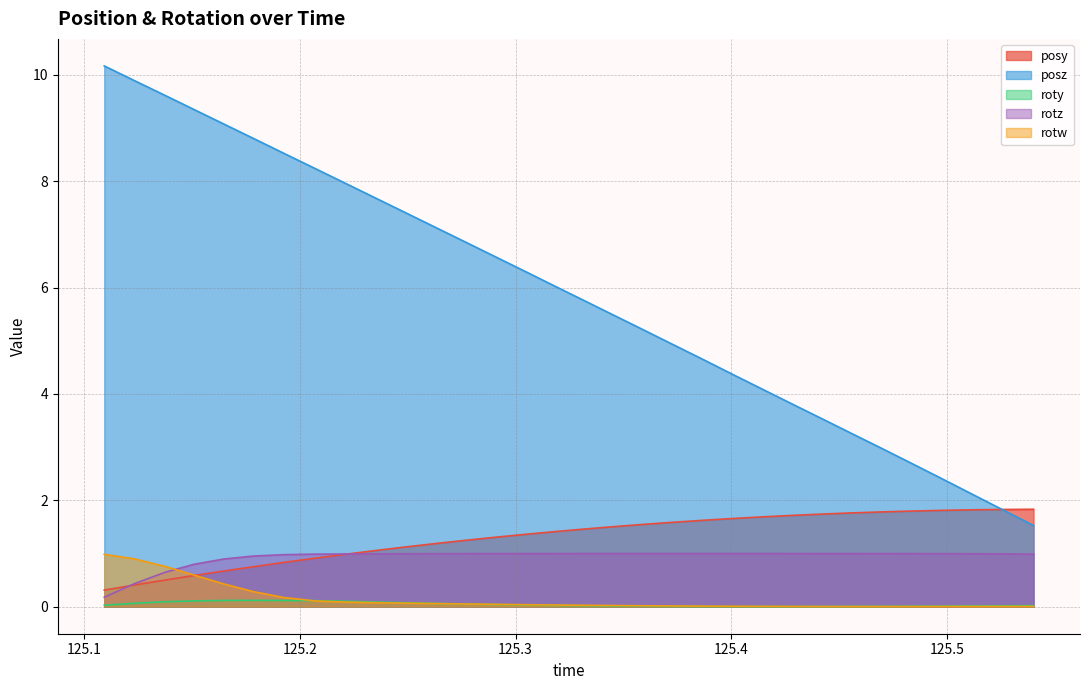

What are all the series names shown in the legend?

posy, posz, roty, rotz, rotw